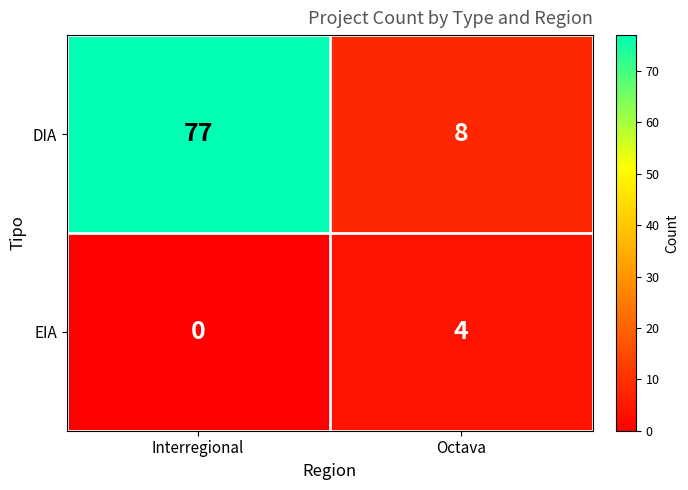

What is the difference between the maximum and minimum values in the DIA series?

69